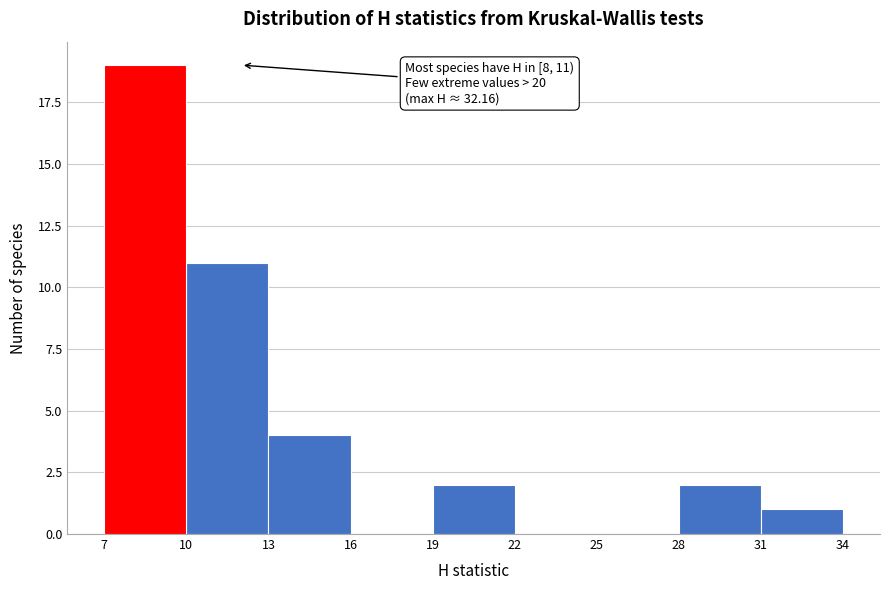

Which range on the x-axis has the tallest bar?

7 to 10